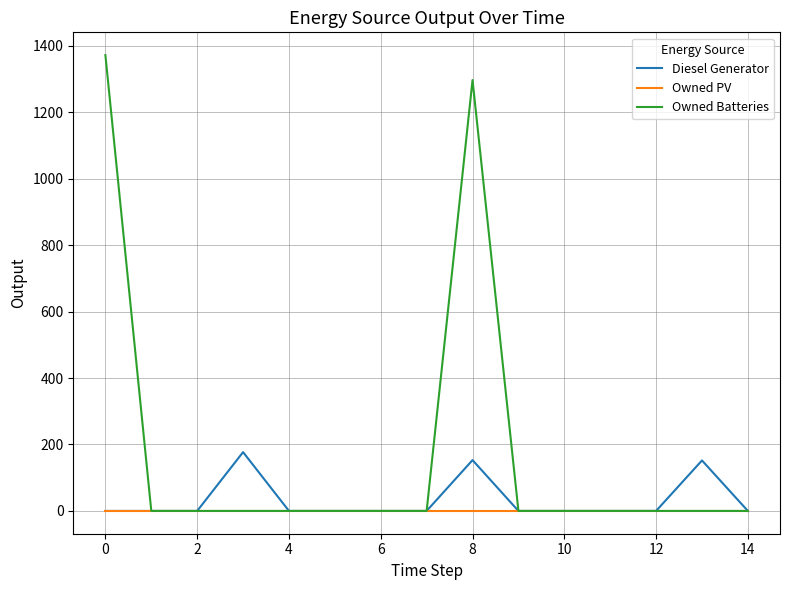

What is the maximum value shown in the chart?

1372